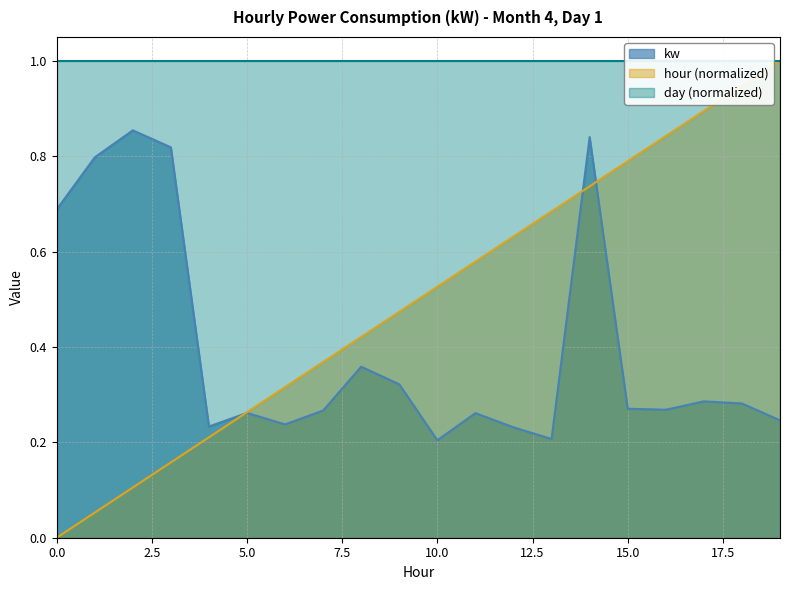

Where do kw and hour first cross each other?

4 and 5